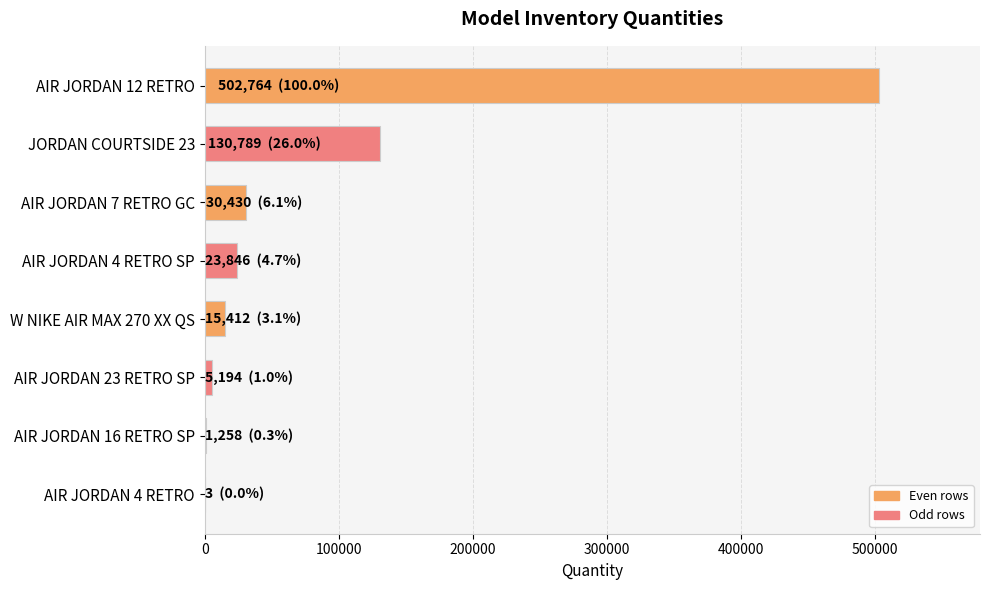

What is the sum of all values?

709696